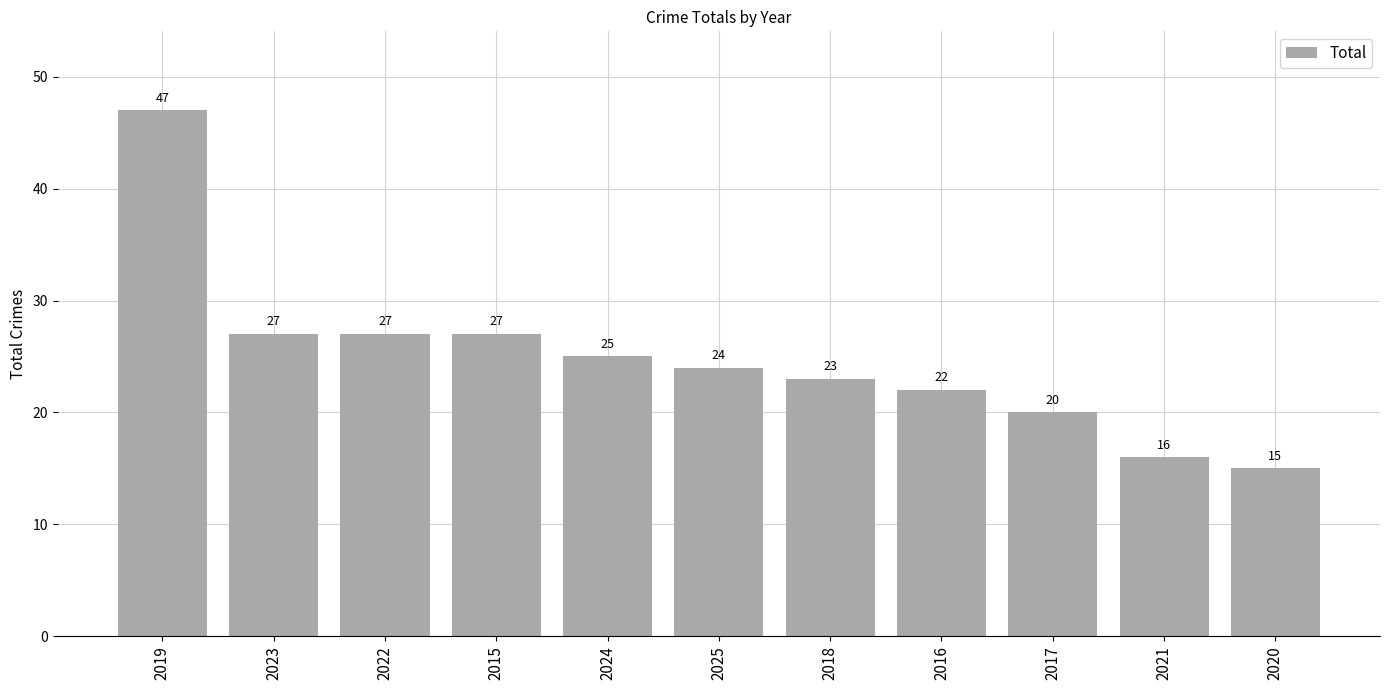

The value at 2016 is 8. True or false?

False